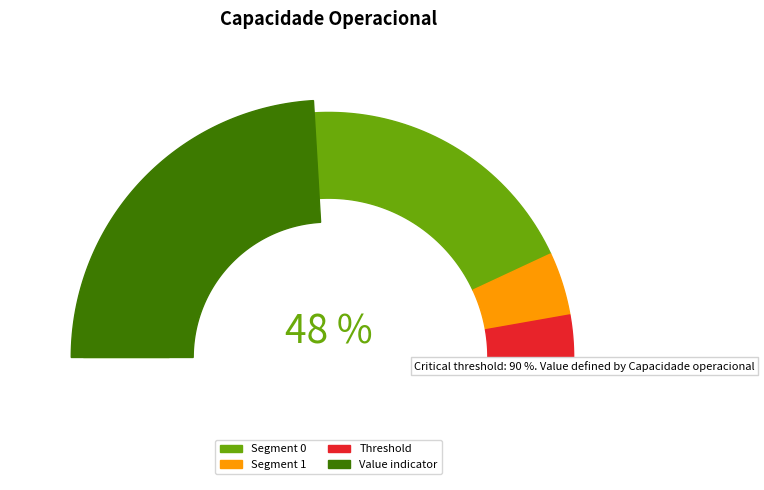

To the nearest percent, what is the average slice percentage?

50%